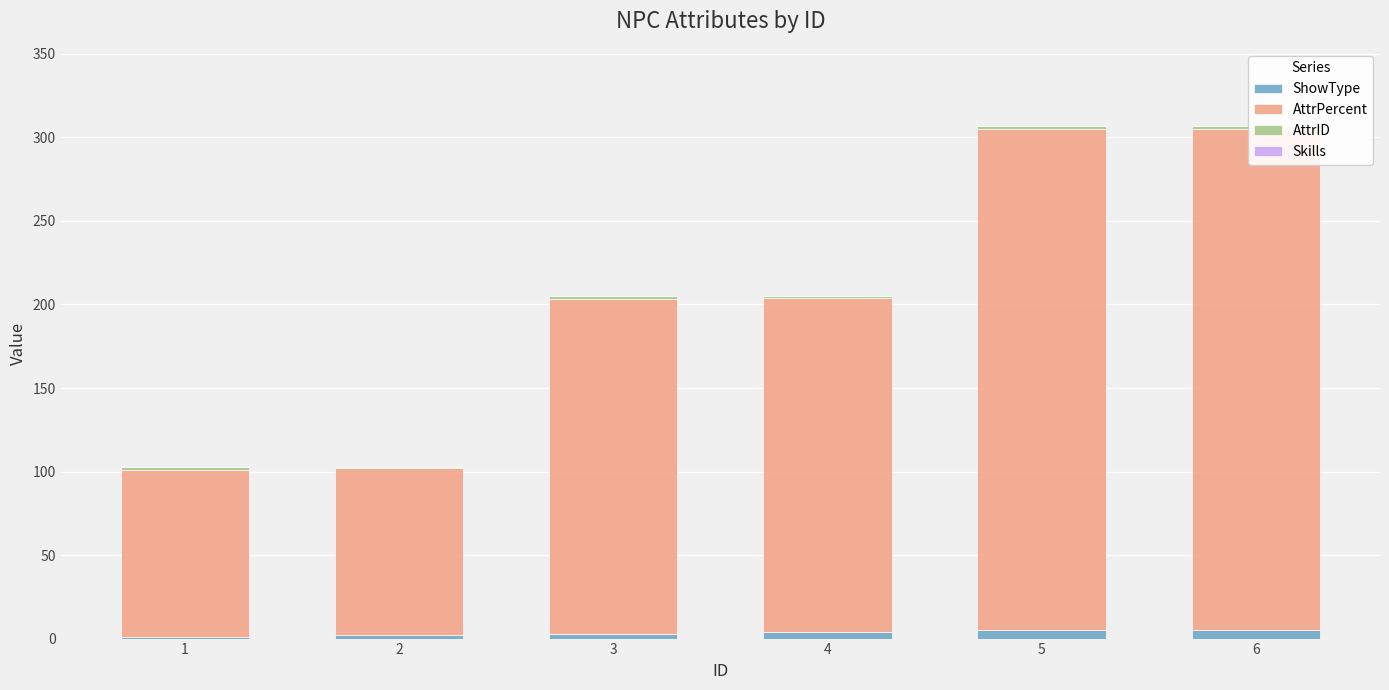

Which series has the widest spread of values?

AttrPercent